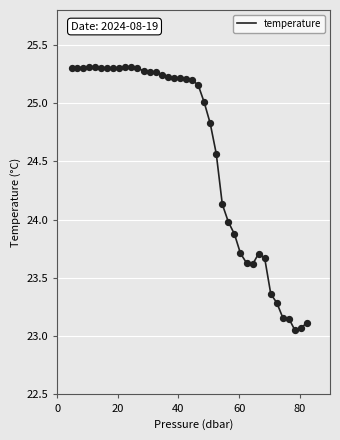

What is the difference between the maximum and minimum values?

2.3